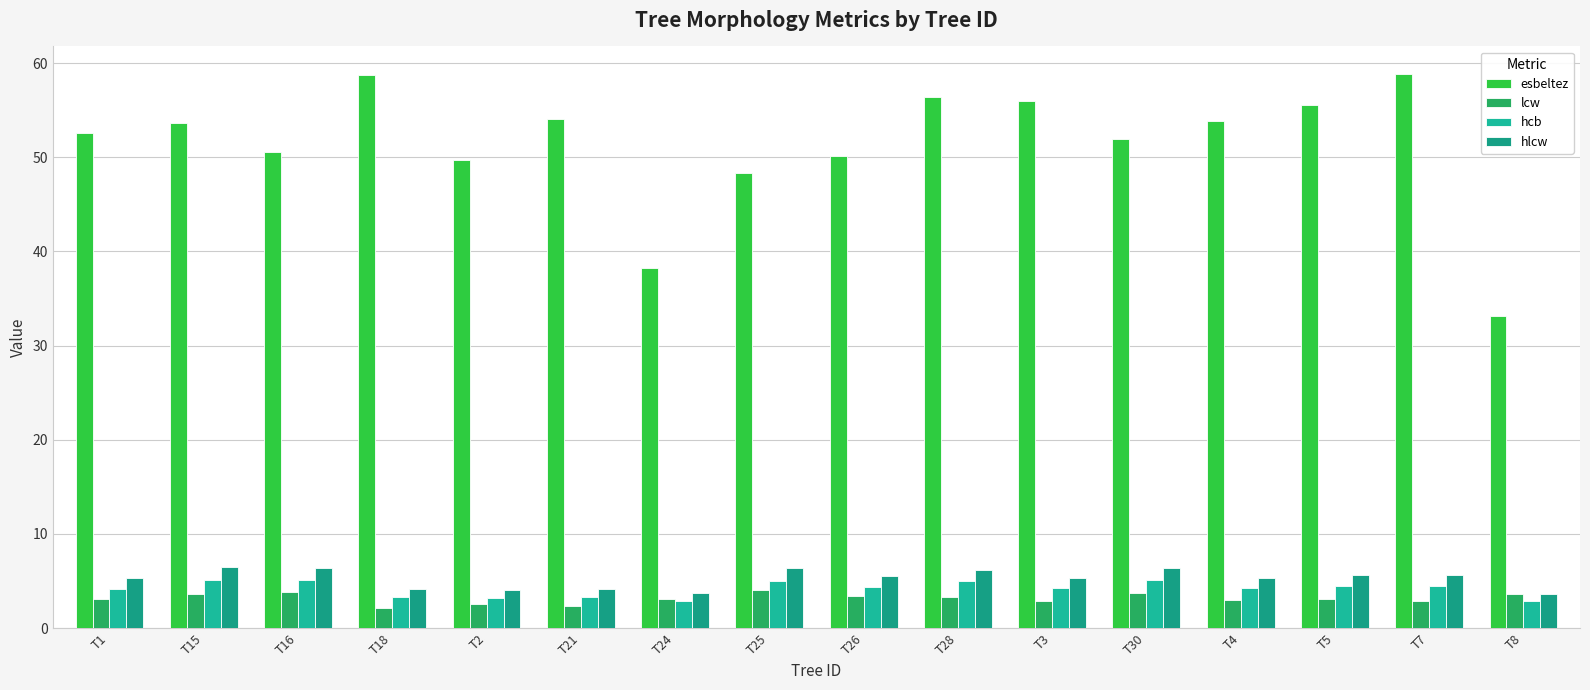

How many bars are there in each group?

4